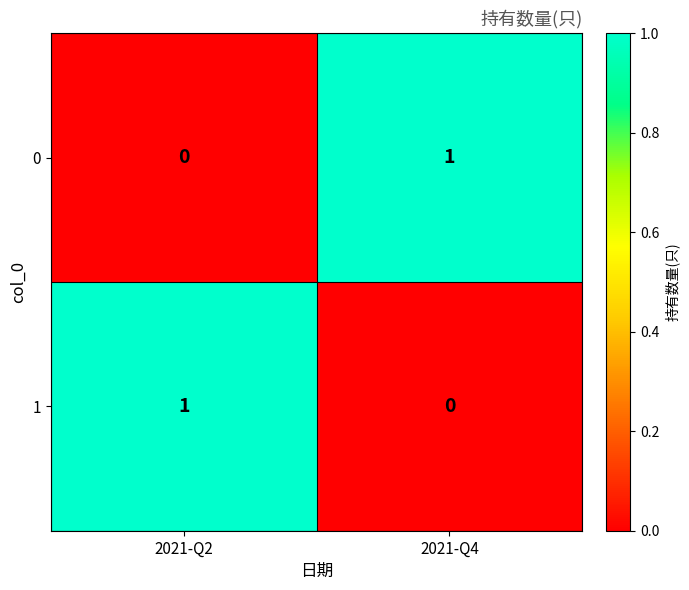

Where is 0 nearest to the value 0?

2021-Q2